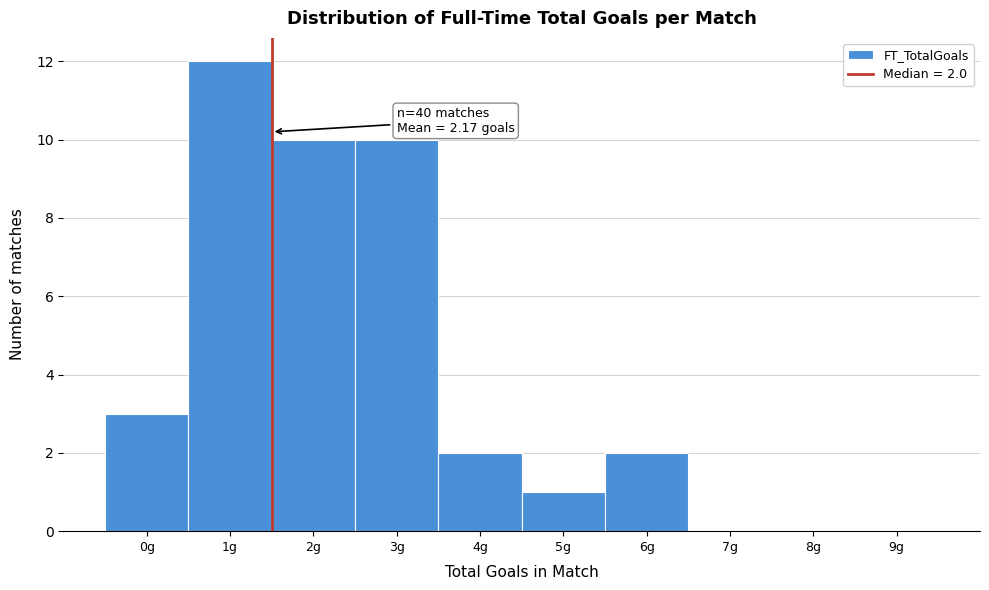

Reading right to left, what are all the values shown in this chart?

9g=0	8g=0	7g=0	6g=2	5g=1	4g=2	3g=10	2g=10	1g=12	0g=3